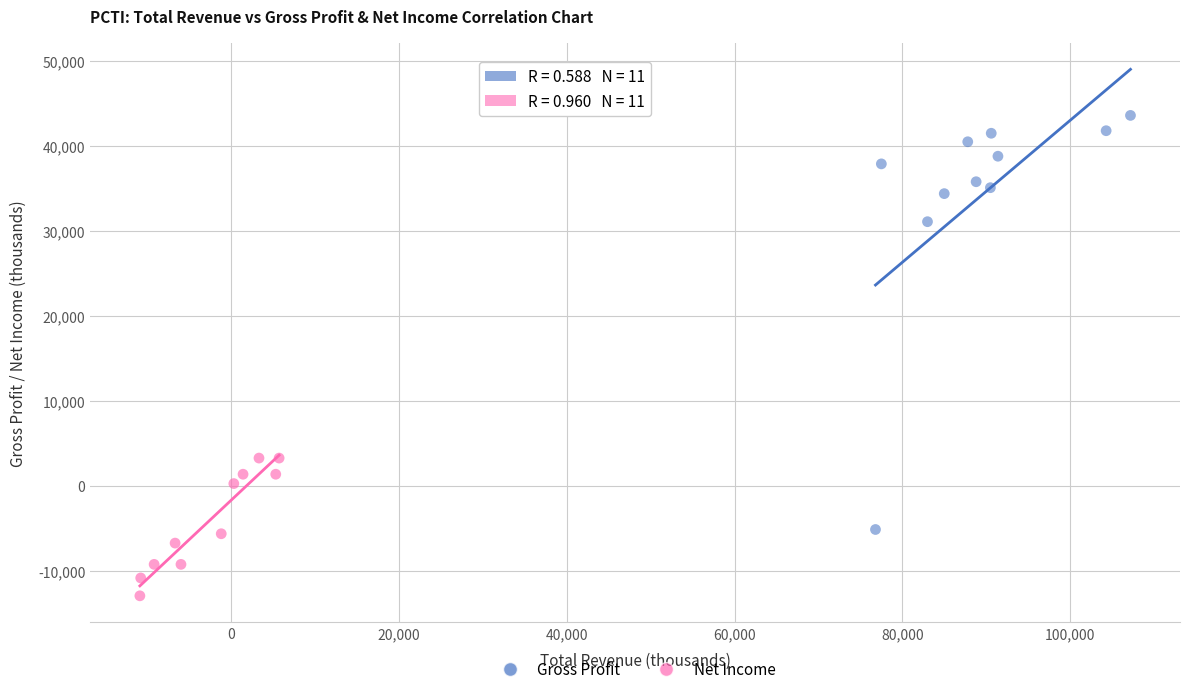

Which series has the widest spread of Y values?

Gross Profit